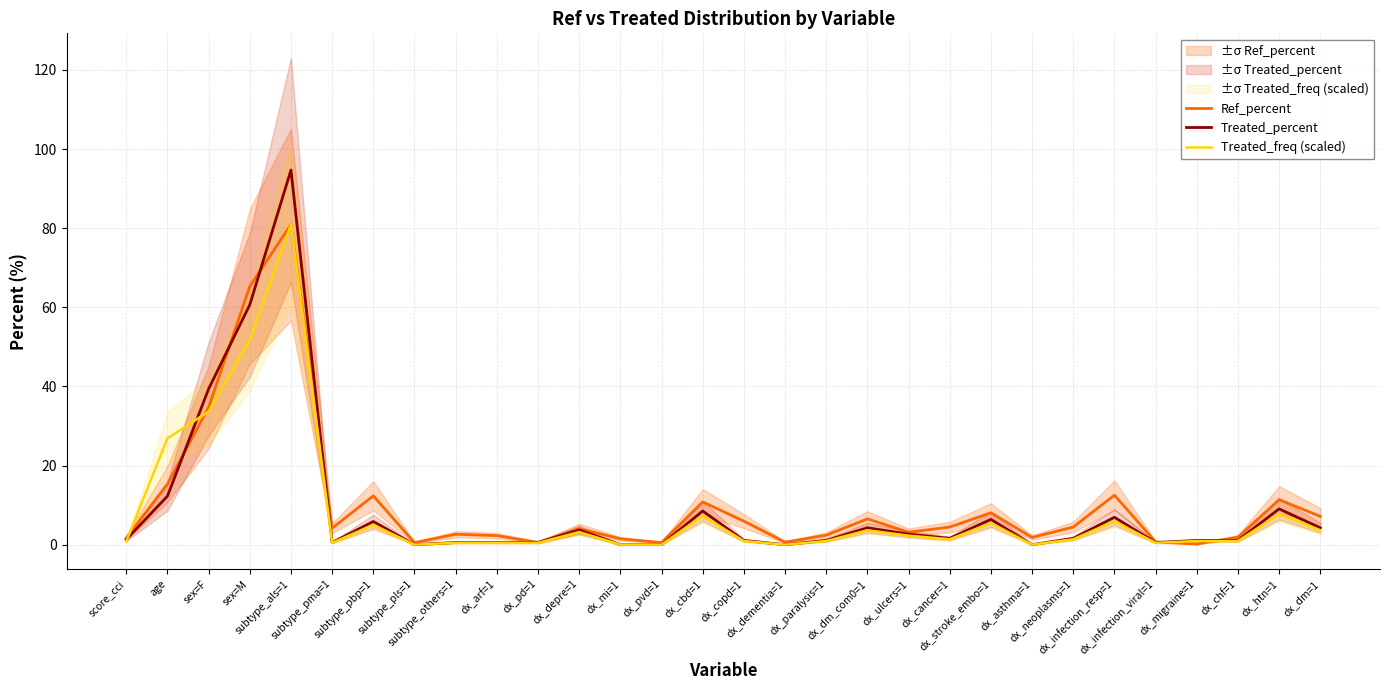

Between which two adjacent categories do Ref_percent and Treated_freq (scaled) first intersect?

score_cci and age